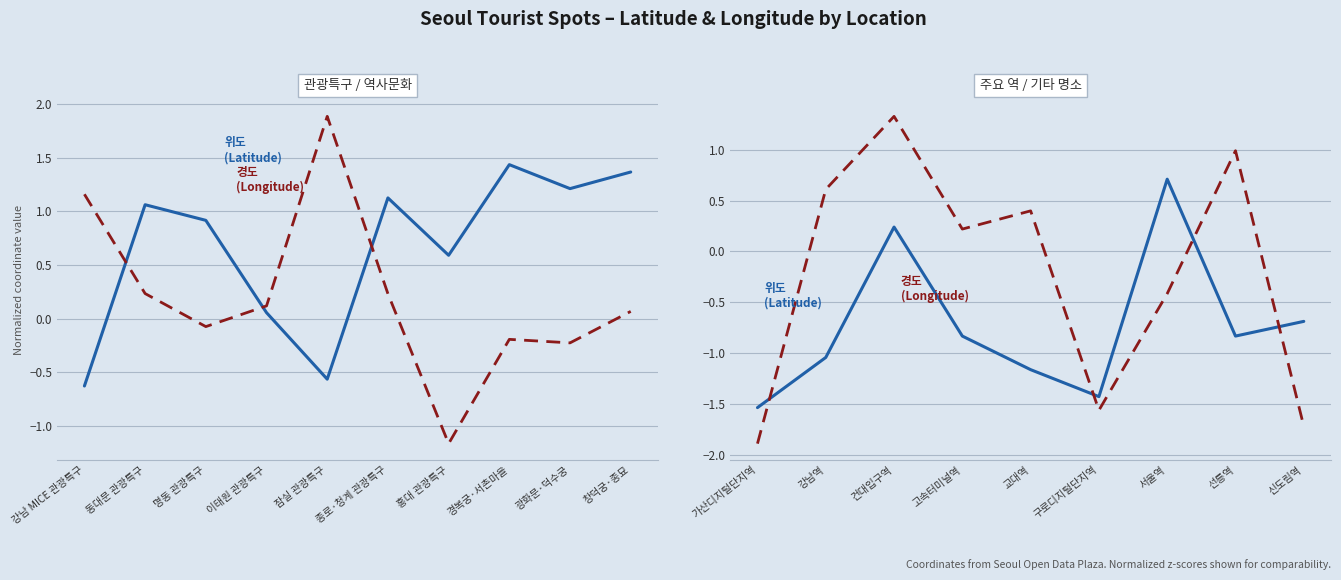

True or false: 위도 (Latitude) has a value of -0.2 at 신도림역.

False